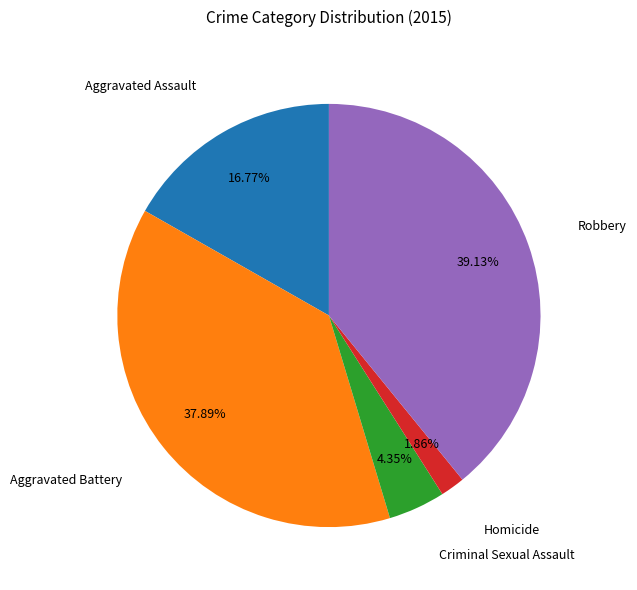

Is there a majority slice in this chart?

No